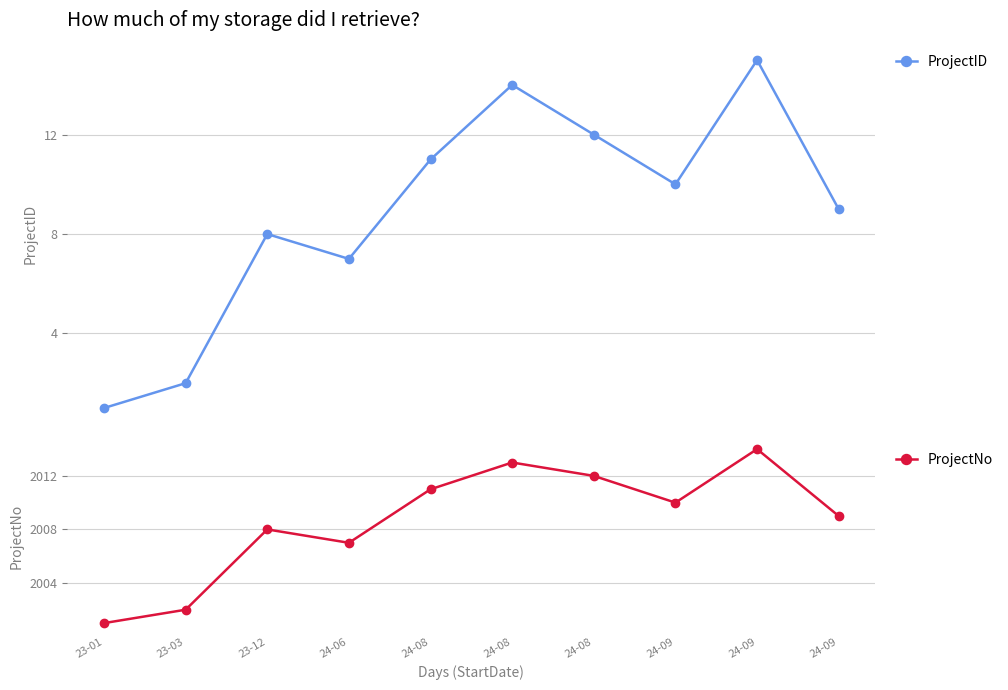

Where is the first local minimum for ProjectNo?

24-06